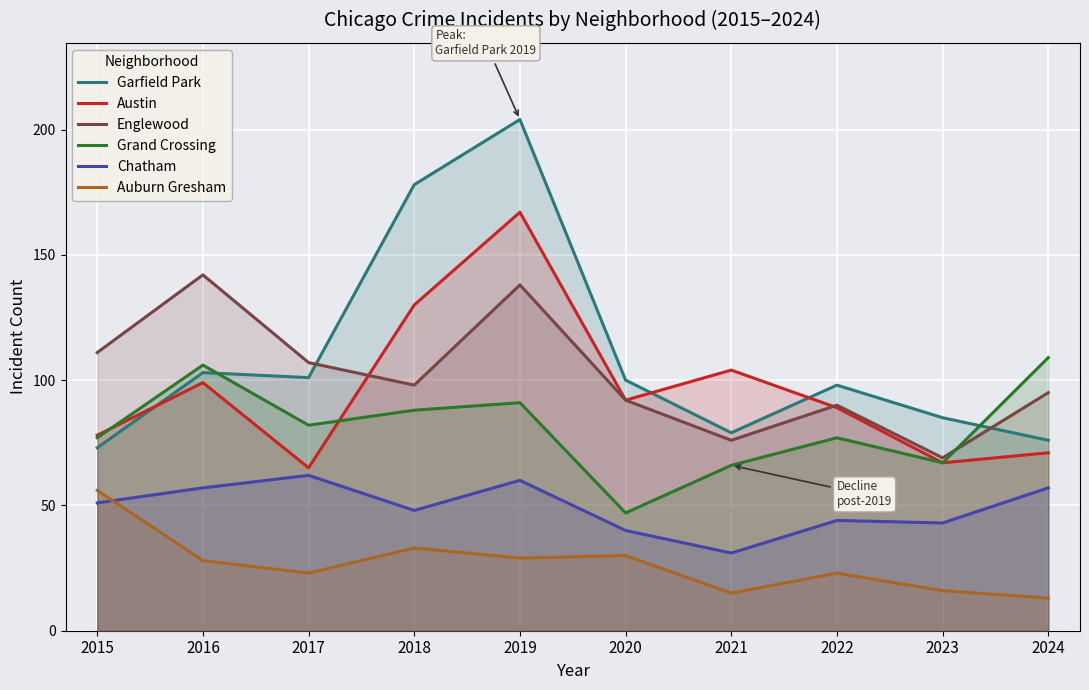

How many data points does each series have?

10